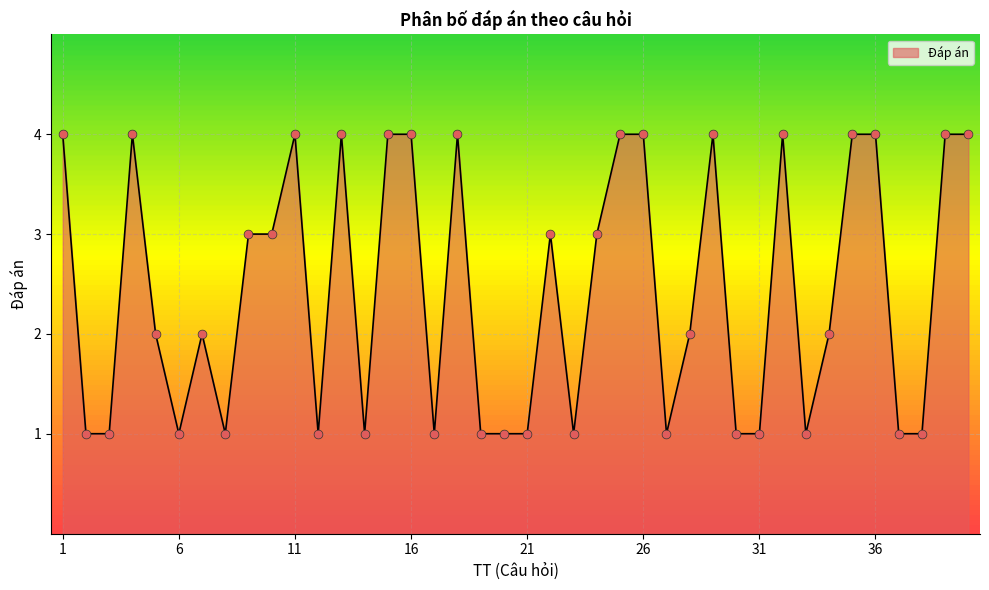

What is the difference between the maximum and minimum values?

3